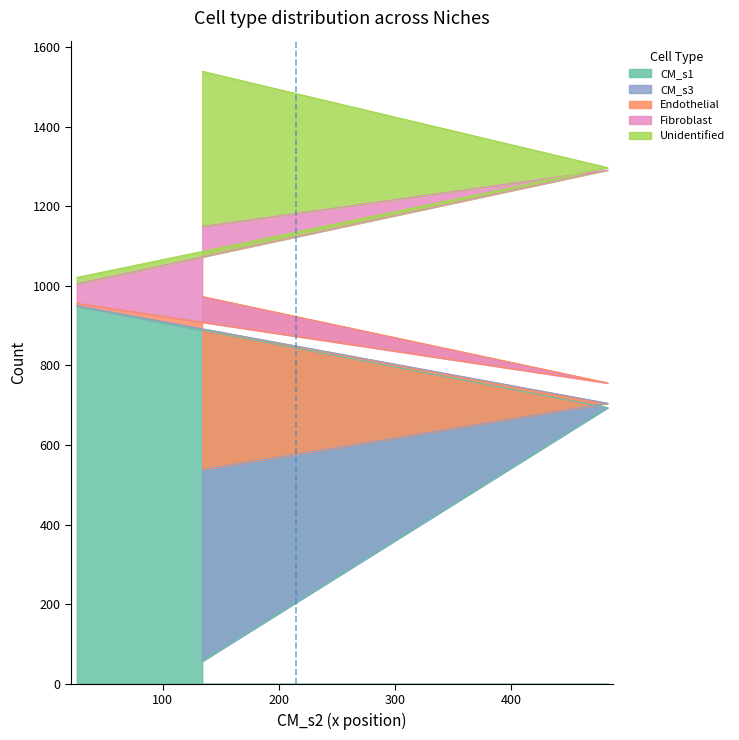

How many data points in CM_s3 are less than 11?

1